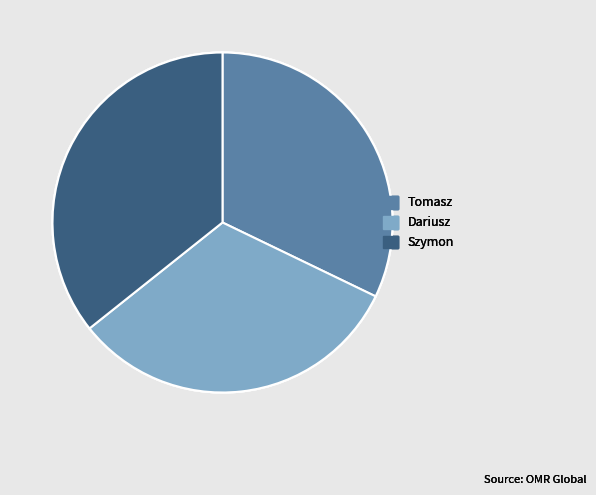

Is the sum of Szymon and Dariusz greater than half?

Yes